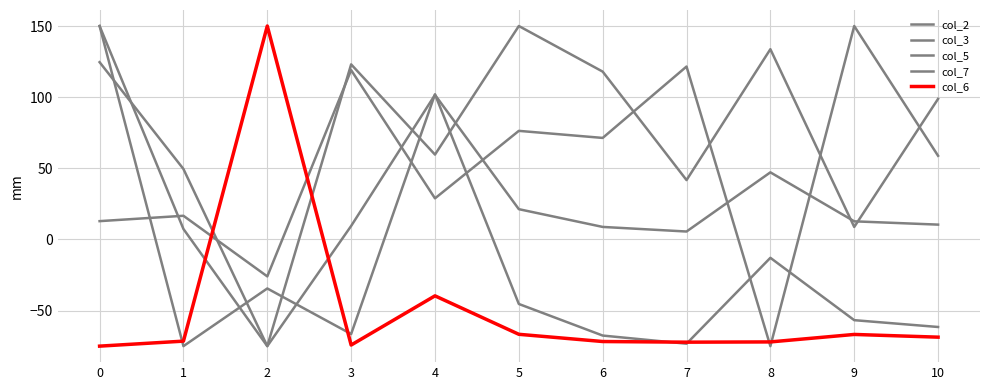

Does the chart display data point markers on the line(s)?

No